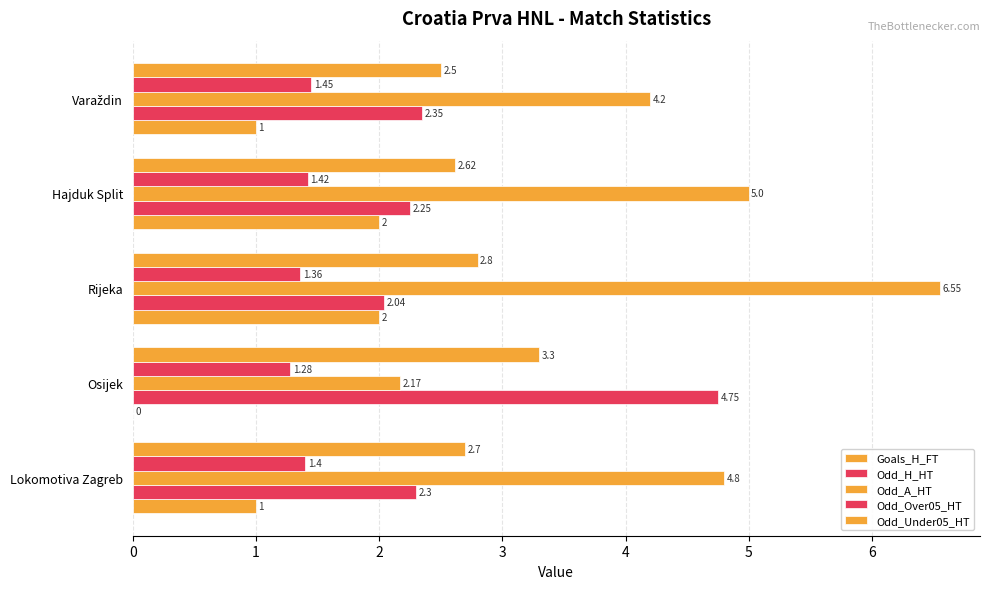

How many data points does each series have?

5